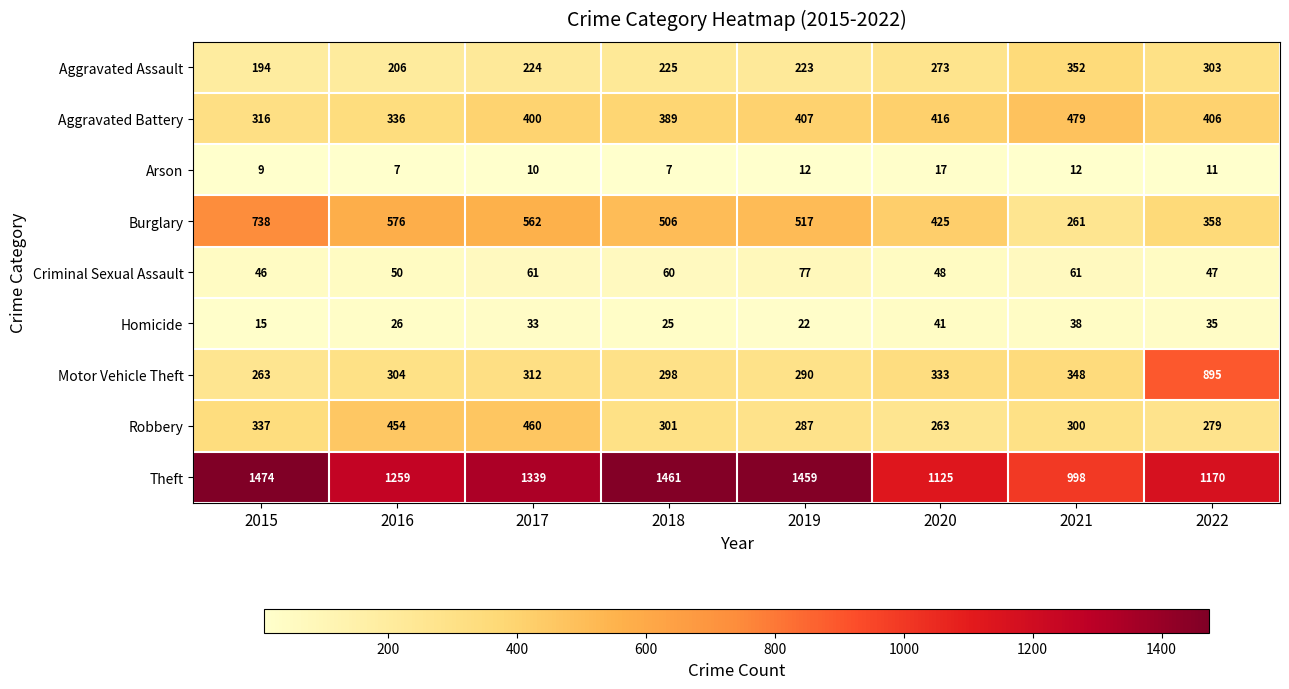

Rank the categories by Aggravated Assault value from lowest to highest.

2015, 2016, 2019, 2017, 2018, 2020, 2022, 2021